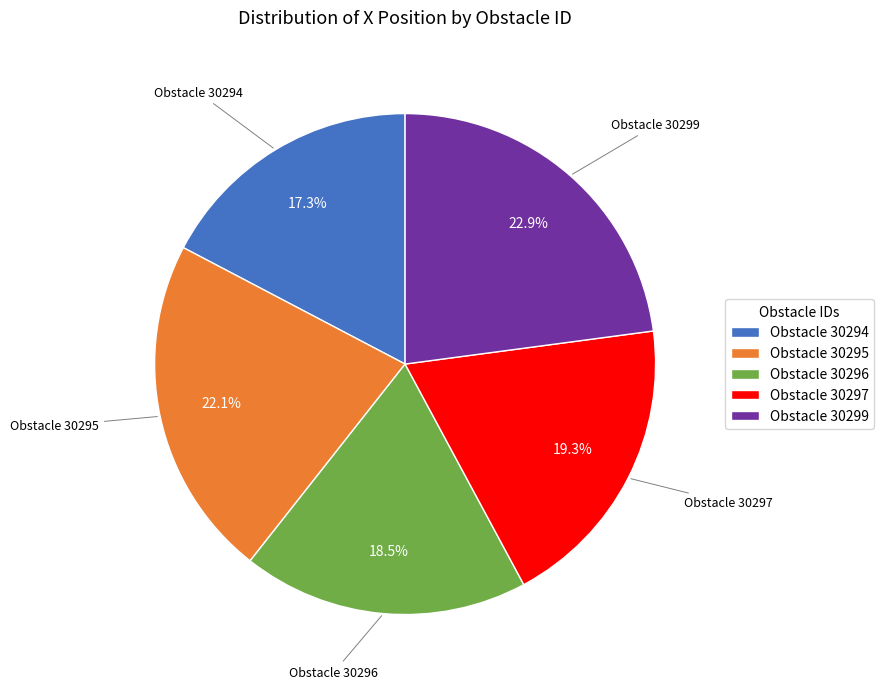

Count the number of slices in the pie.

5